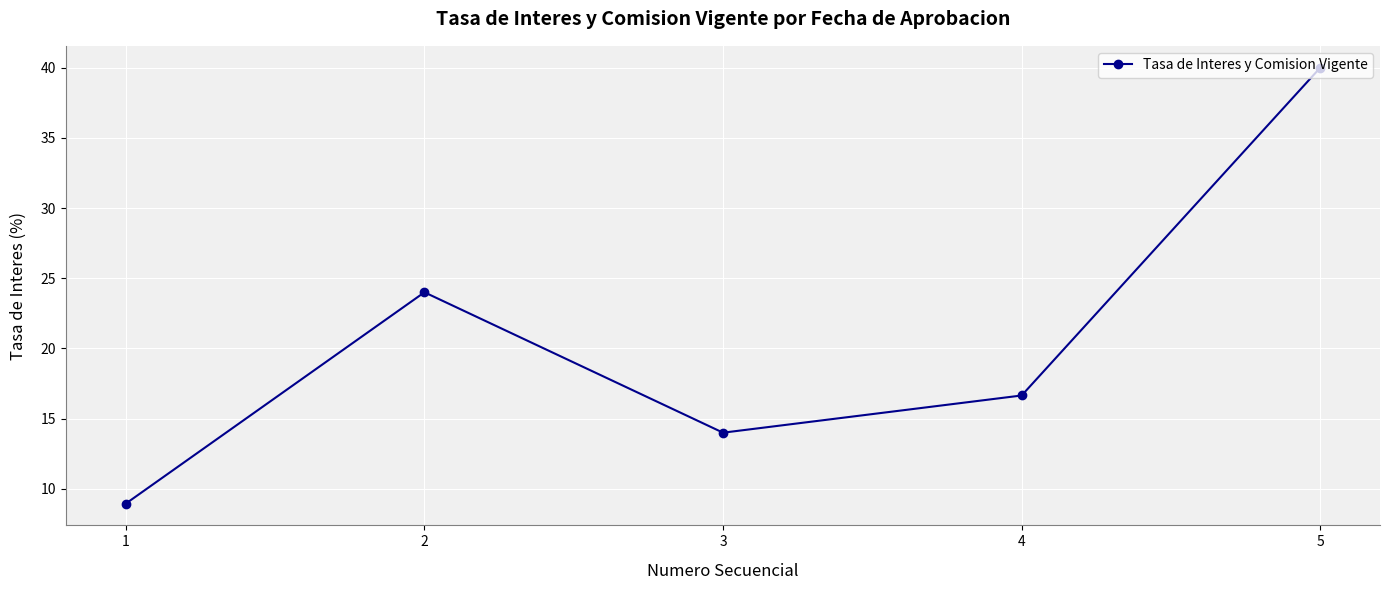

What is the value of the 5th point from the left?

40.0